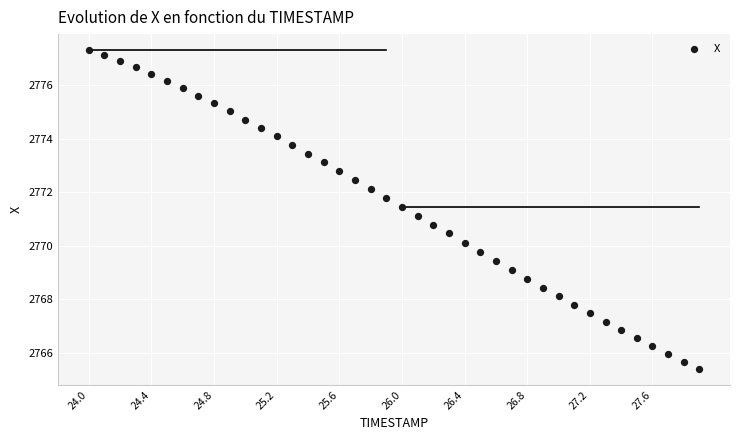

What is the range of Y values (max minus min)?

11.9